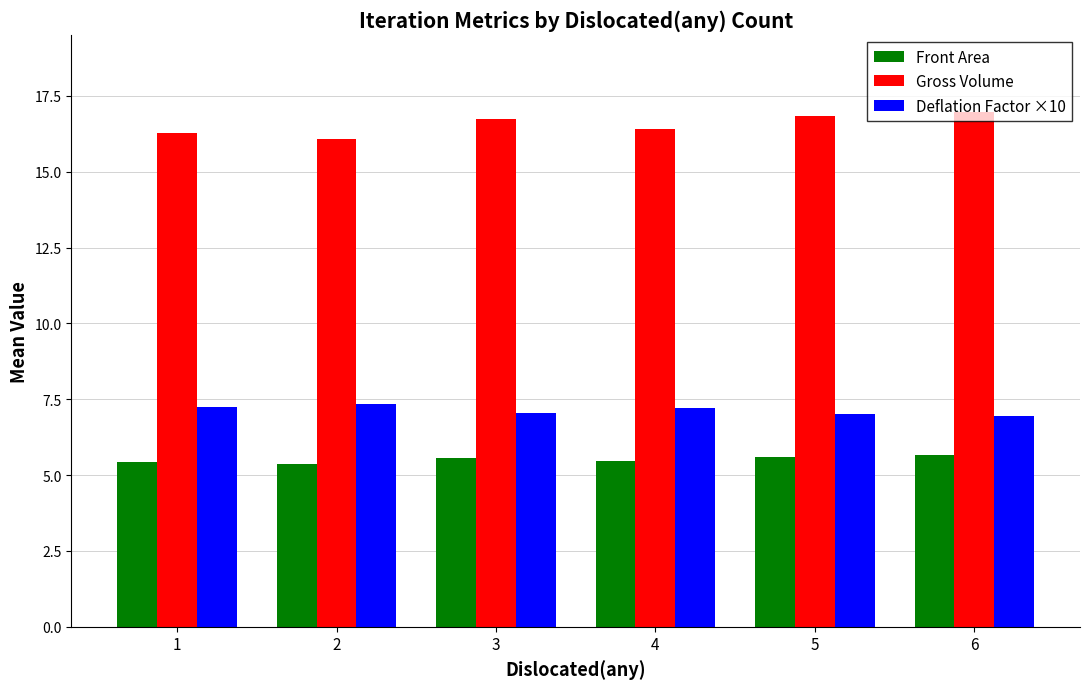

What is the difference between the highest and lowest values at 2?

10.7